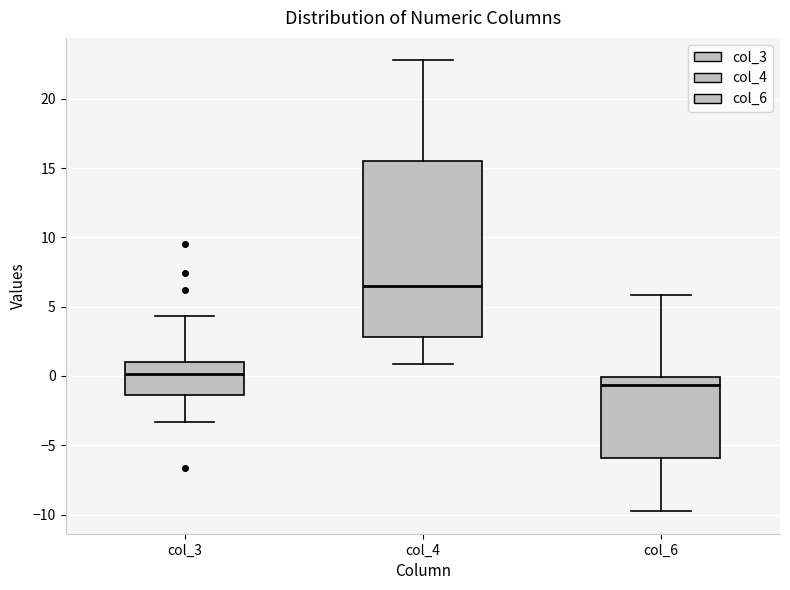

Reading left to right, read every box against the y-axis: the position of its median line, the range the box covers, and the ends of its whiskers. The values are not printed on the chart, so give them approximately, as read against the axis.

col_3: median 0.0, box -1.5 to 1.0, whiskers -3.5 to 4.5
col_4: median 6.5, box 3.0 to 15.5, whiskers 1.0 to 23.0
col_6: median -0.5, box -6.0 to 0.0, whiskers -10.0 to 6.0